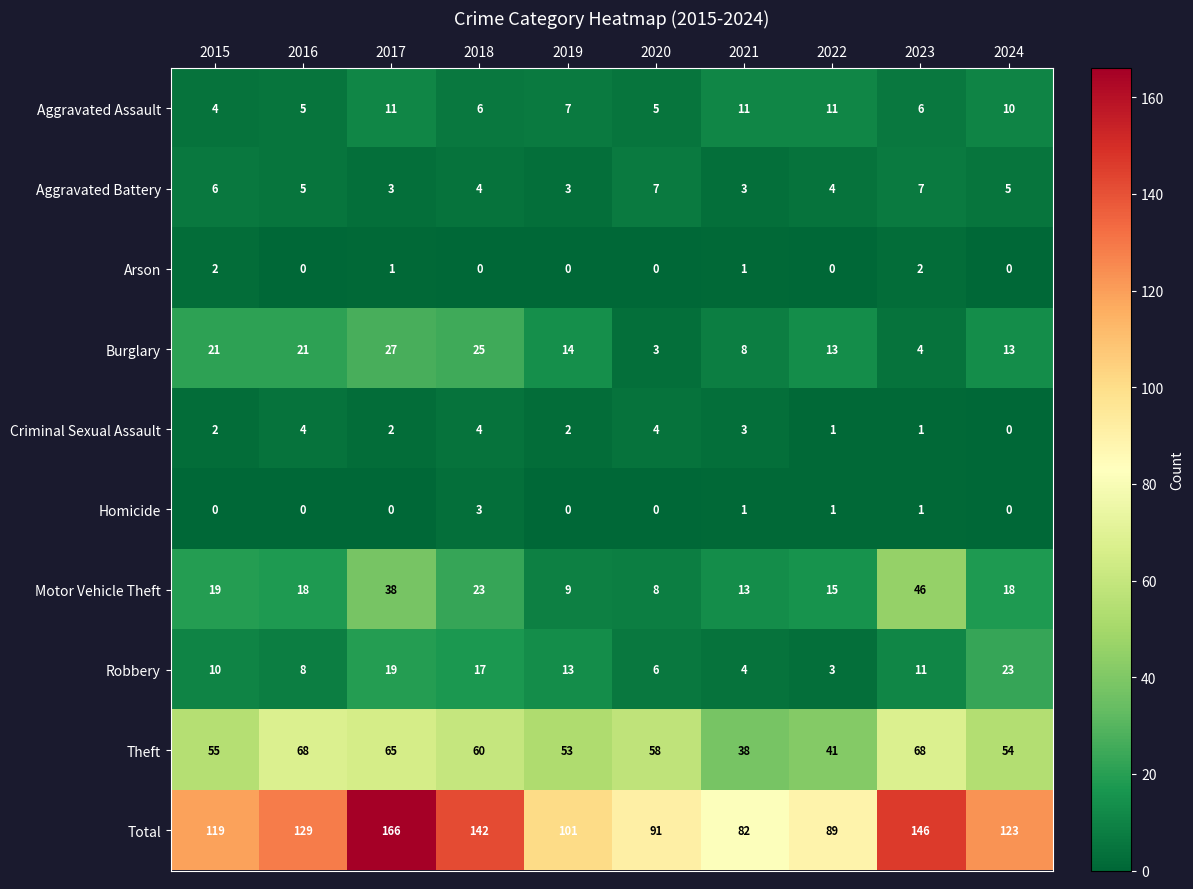

At which category does the chart reach its peak across all series?

2017